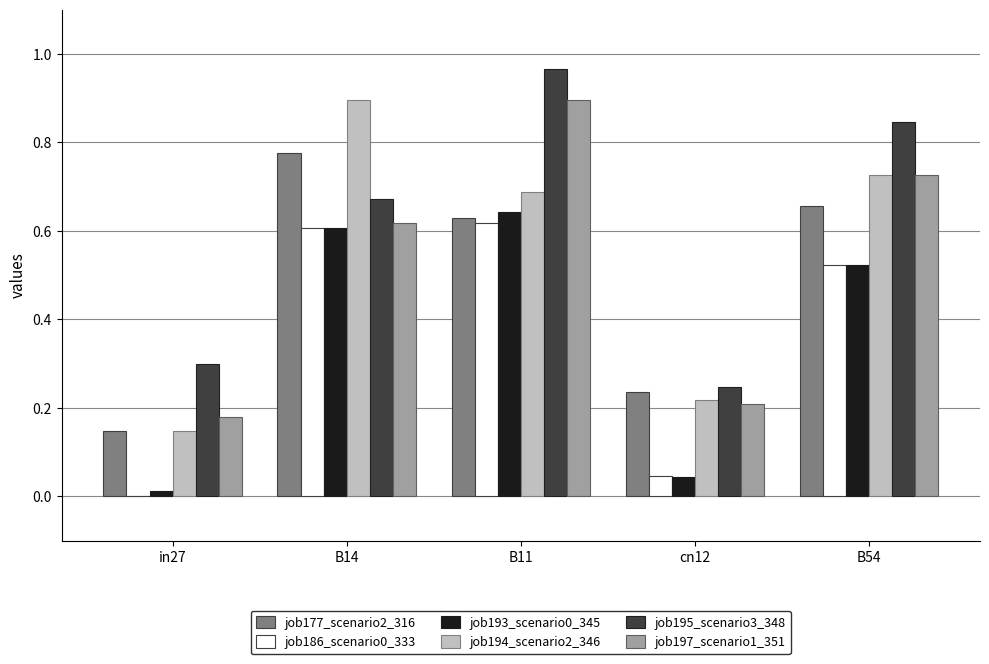

Is it true that job177_scenario2_316 equals 1.0 at B11?

False